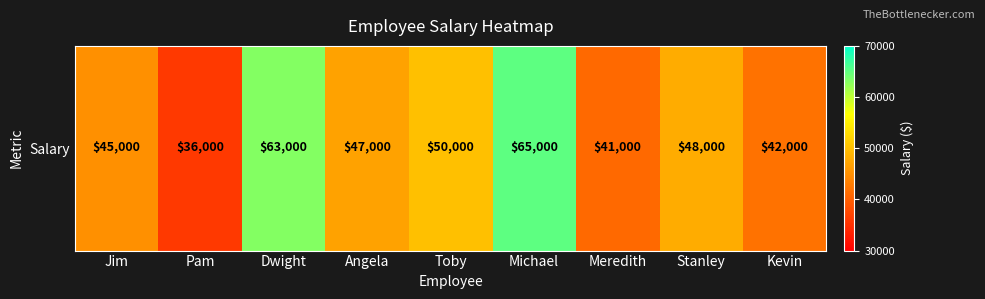

How many data points does each series have?

9